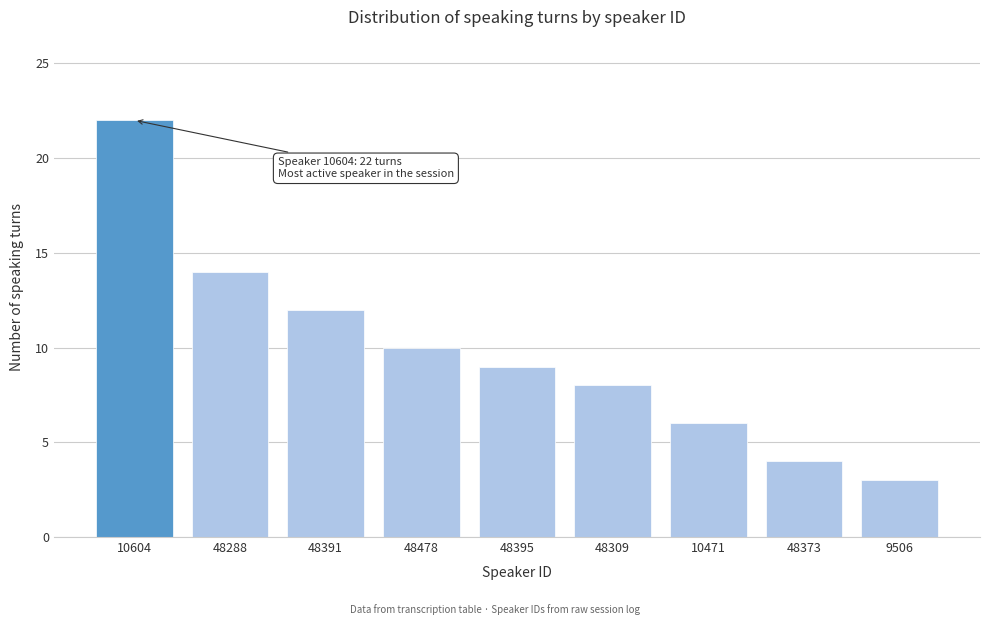

Reading right to left, list all the values displayed in this chart.

9506=3	48373=4	10471=6	48309=8	48395=9	48478=10	48391=12	48288=14	10604=22